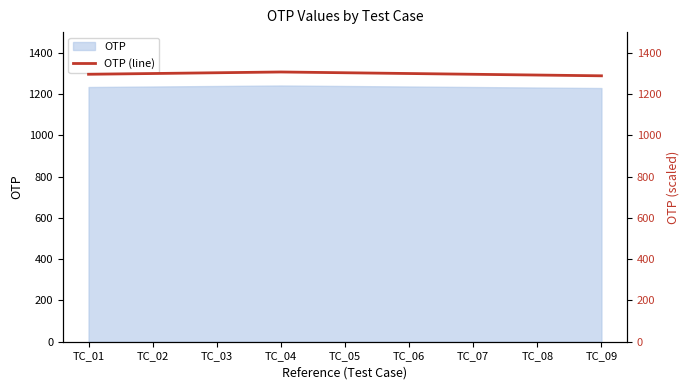

The value of OTP at TC_04 is 1929.1. True or false?

False